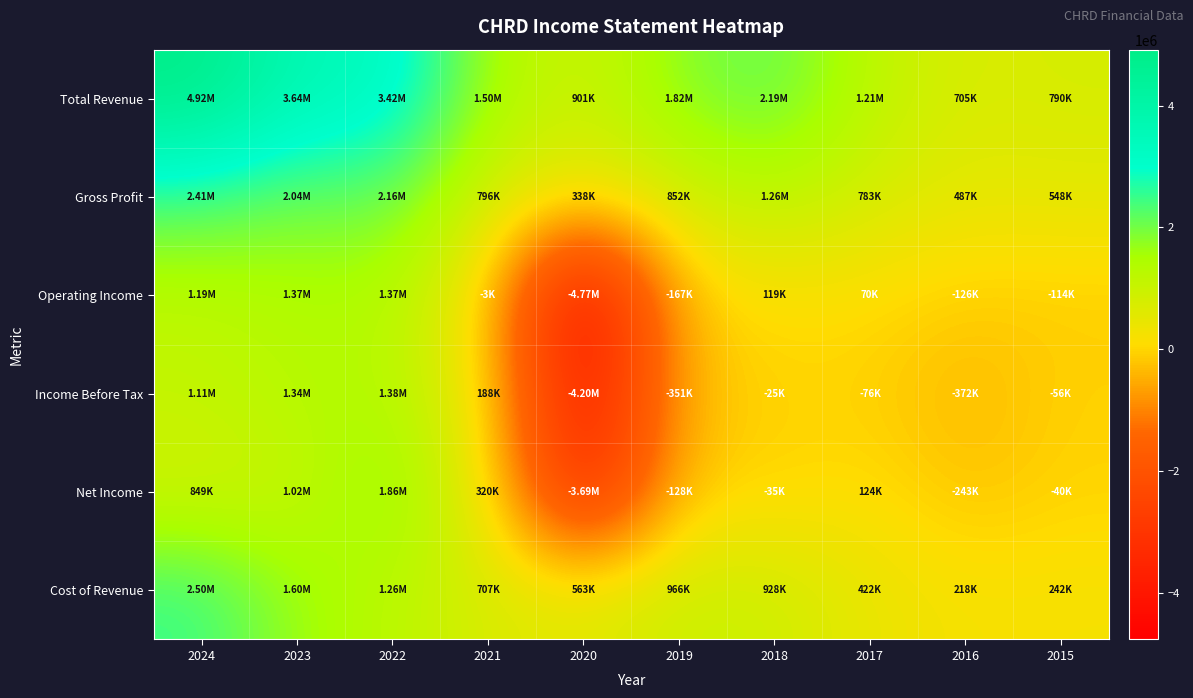

At which category is the sum across all series the highest?

2024